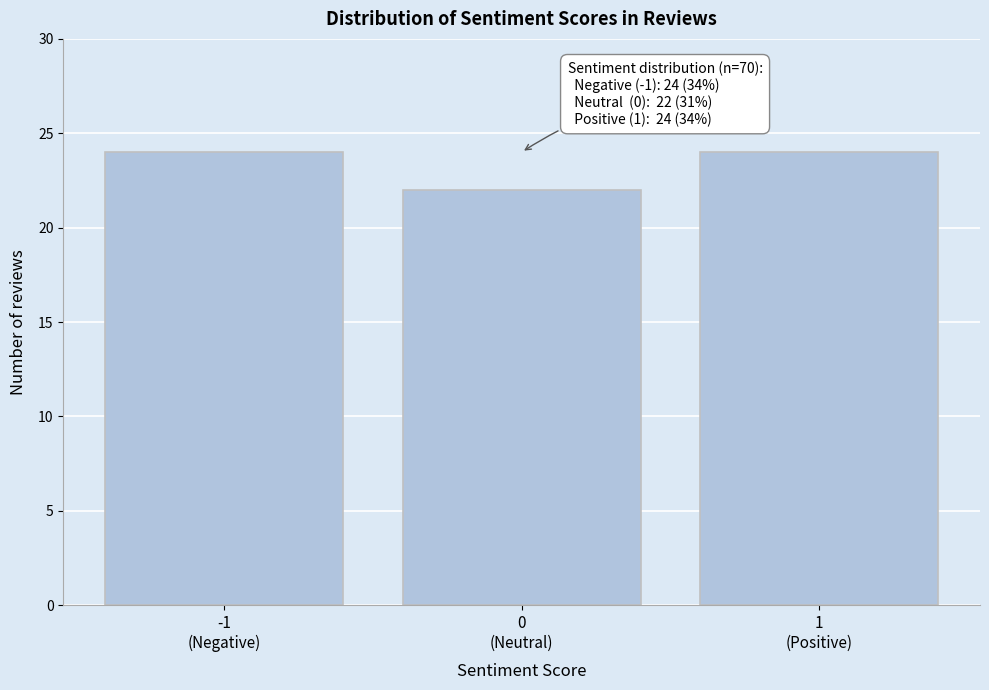

Reading left to right, list all the values displayed in this chart.

24	22	24